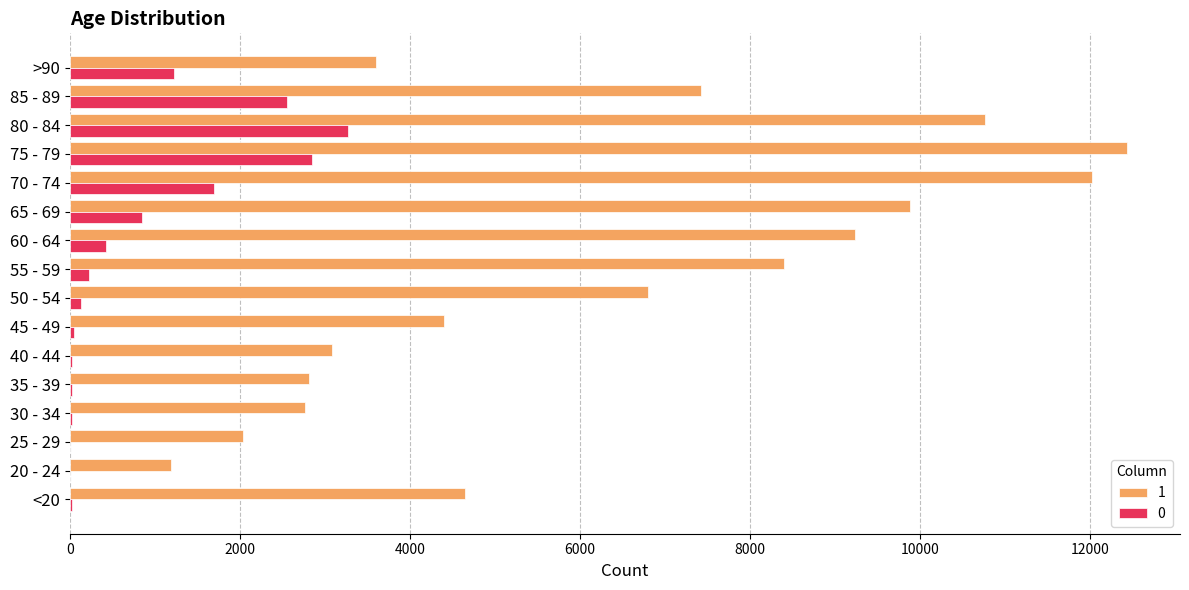

At which category is the sum across all series the highest?

75 - 79